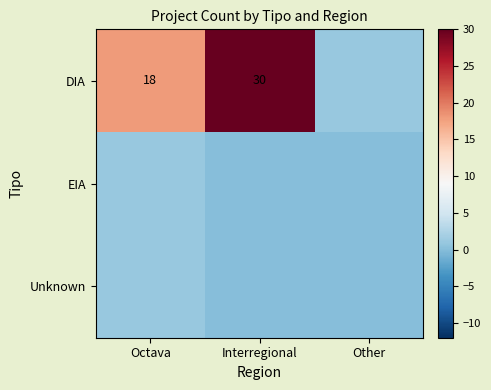

How many distinct data groups are displayed?

3